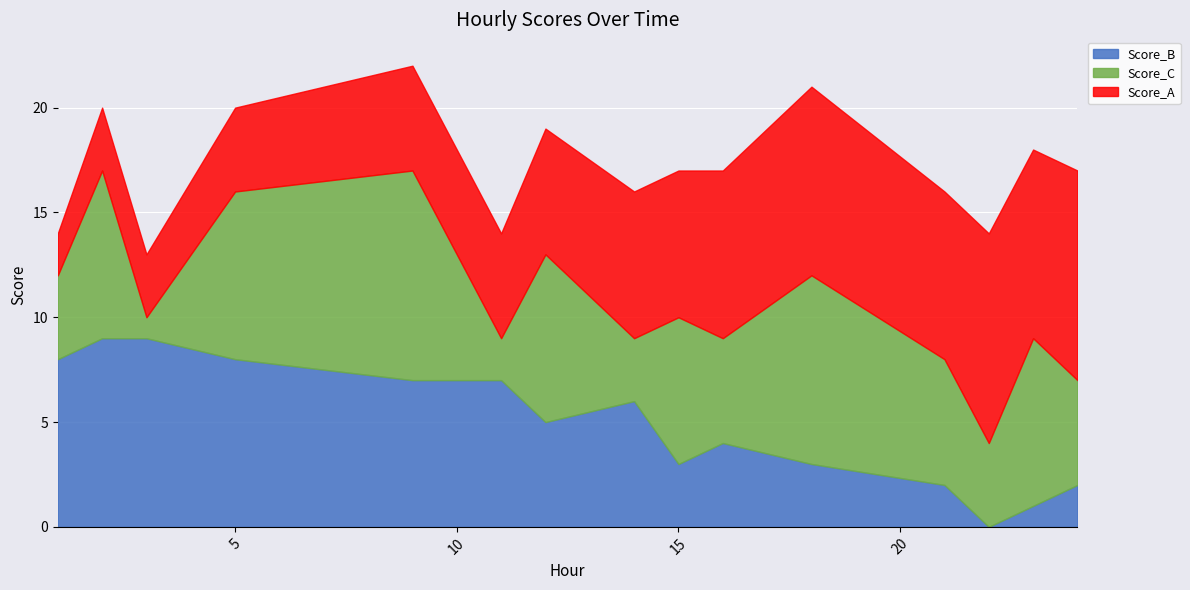

Which series has the largest range (max minus min)?

Score_B